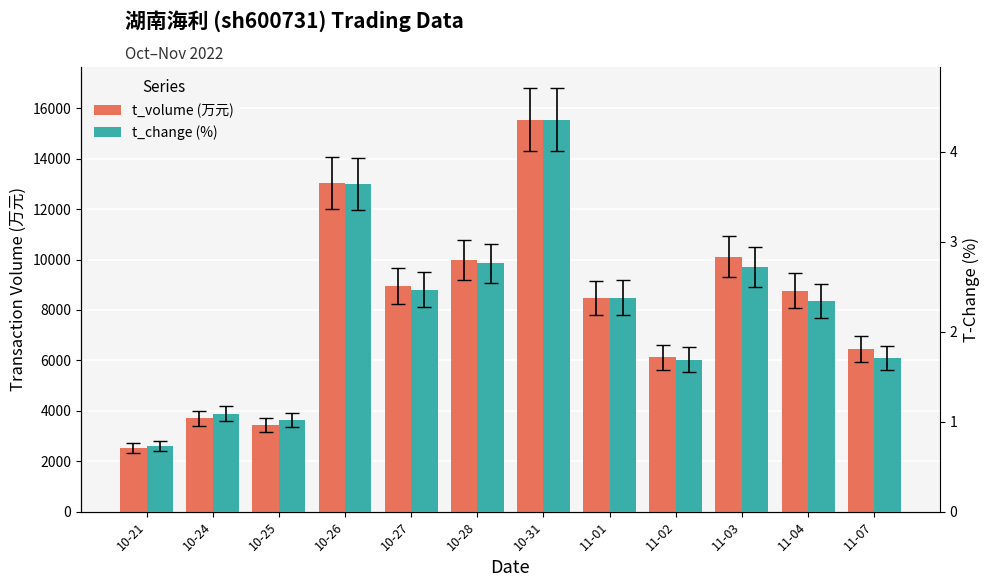

Reading left to right, transcribe all the data shown in this chart.

t_volume (万元): 2511.0	3712.0	3428.0	13027.0	8937.0	9994.0	15552.0	8488.0	6116.0	10116.0	8770.0	6433.0
t_change (%): 0.7	1.1	1.0	3.6	2.5	2.8	4.4	2.4	1.7	2.7	2.3	1.7